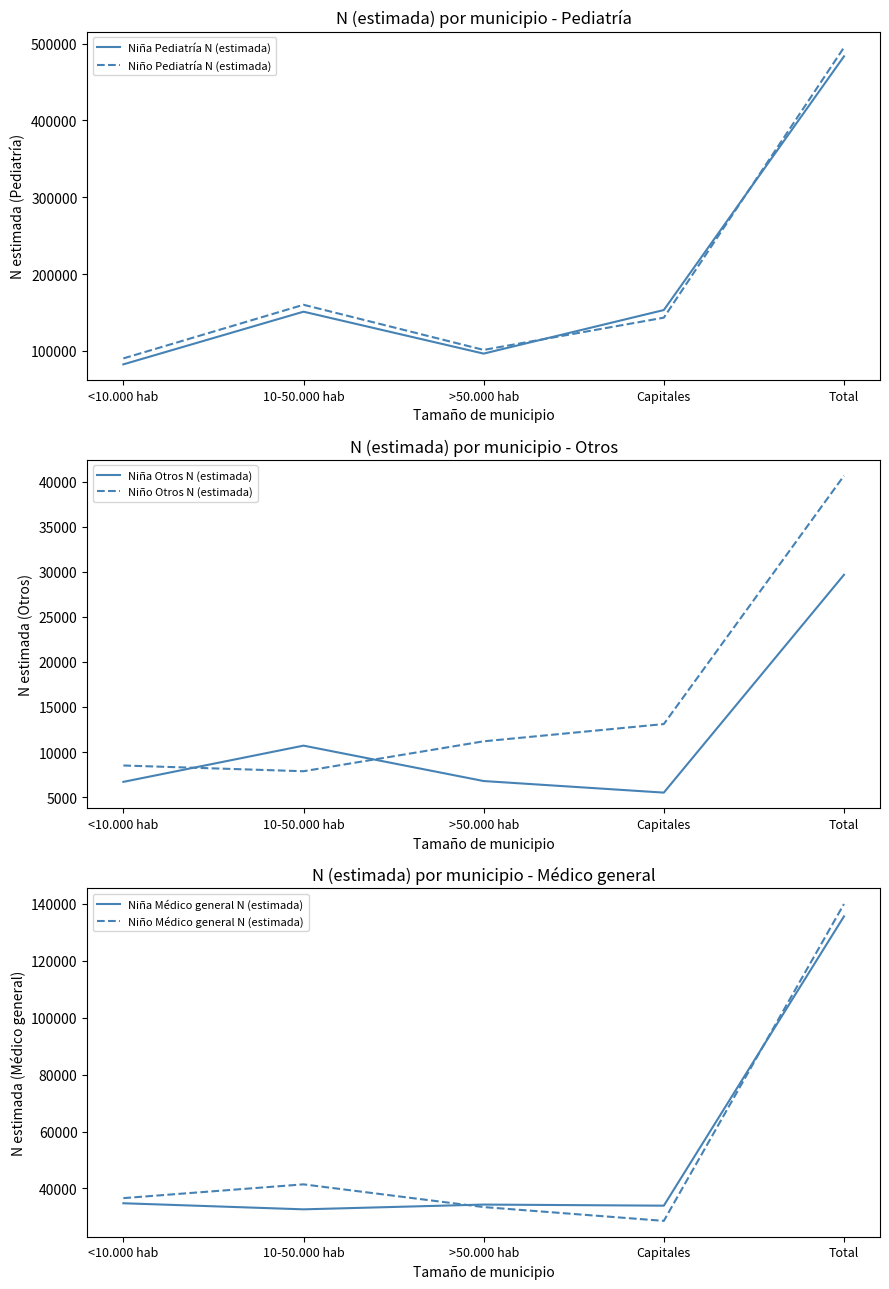

Rank the series by their maximum value, from lowest to highest.

Niña Otros N (estimada), Niño Otros N (estimada), Niña Médico general N (estimada), Niño Médico general N (estimada), Niña Pediatría N (estimada), Niño Pediatría N (estimada)